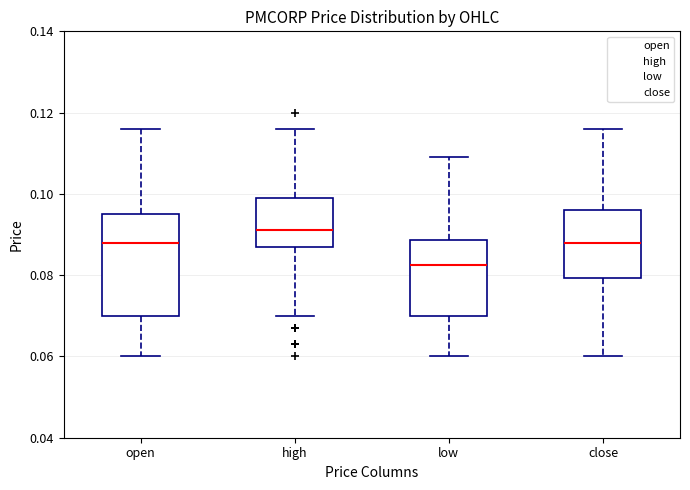

Reading left to right, read every box against the y-axis: the position of its median line, the range the box covers, and the ends of its whiskers. The values are not printed on the chart, so give them approximately, as read against the axis.

open: median 0.088, box 0.070 to 0.096, whiskers 0.060 to 0.116
high: median 0.092, box 0.088 to 0.100, whiskers 0.070 to 0.116
low: median 0.082, box 0.070 to 0.088, whiskers 0.060 to 0.110
close: median 0.088, box 0.080 to 0.096, whiskers 0.060 to 0.116